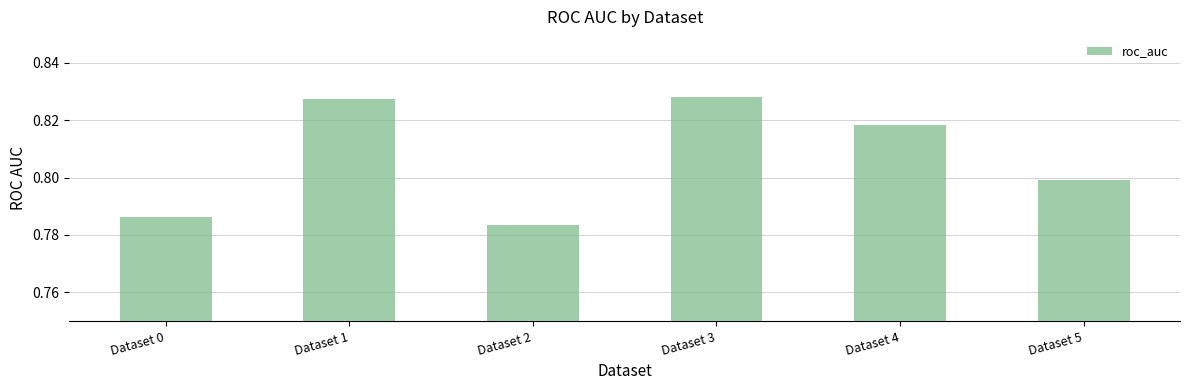

What is the sum of all values?

4.8